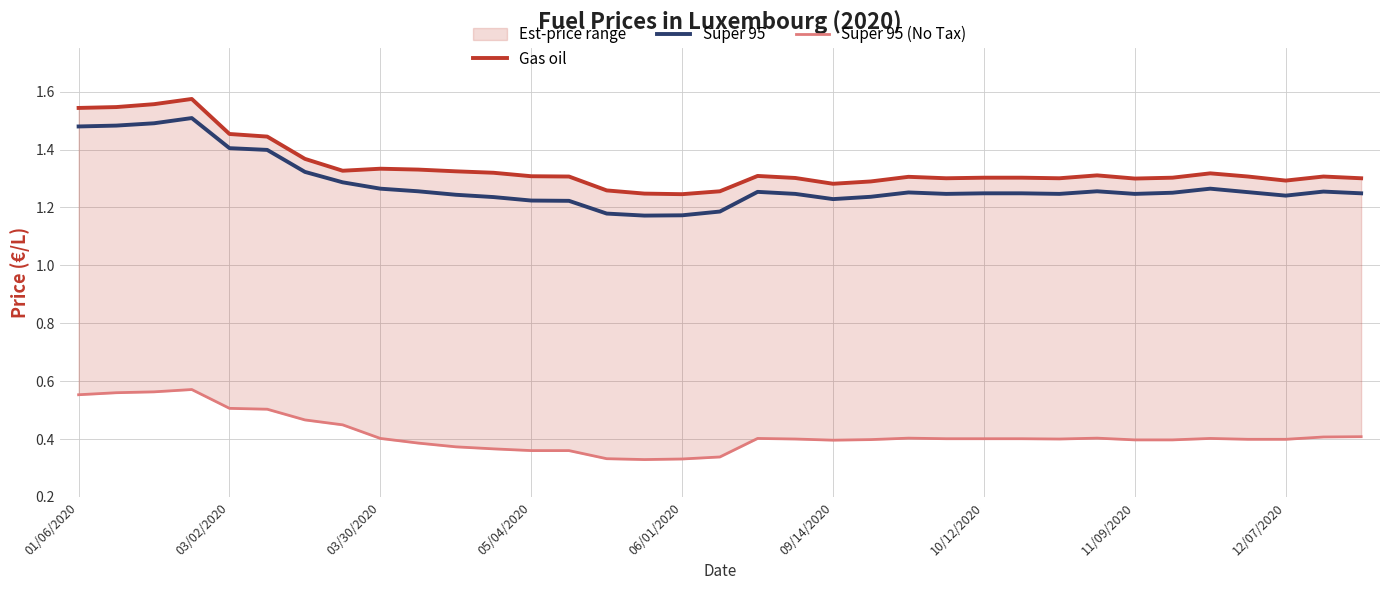

What is the spread (max minus min) of values at 15?

0.9